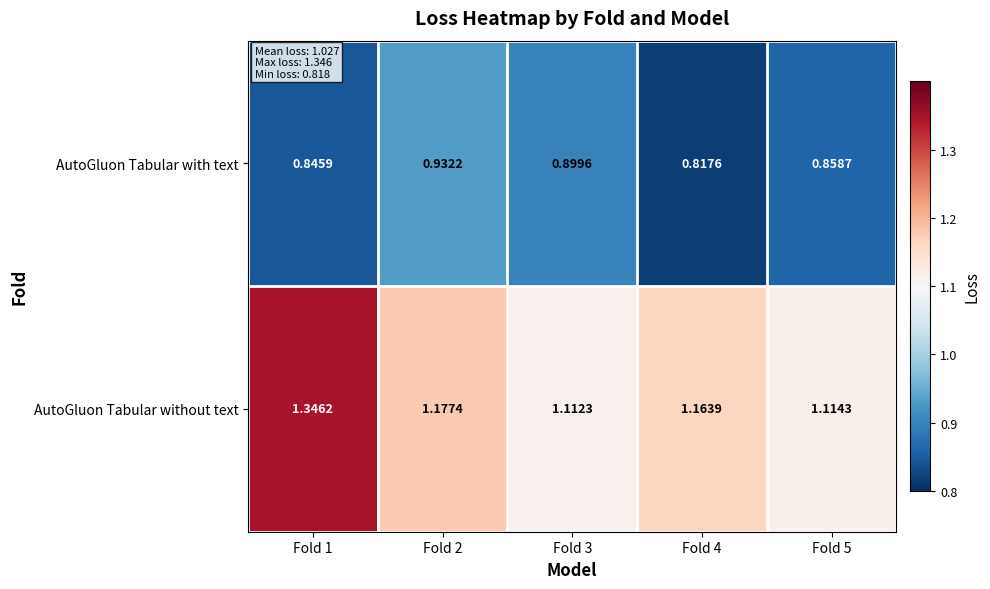

Is the value of AutoGluon Tabular without text at Fold 1 greater than the value of AutoGluon Tabular with text at Fold 2?

Yes